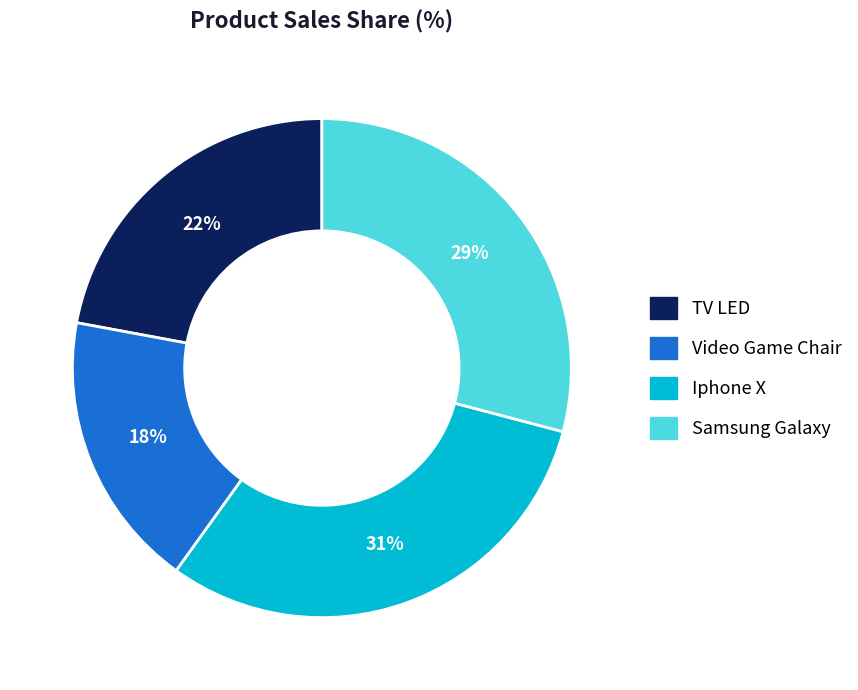

How many slices are in this pie chart?

4